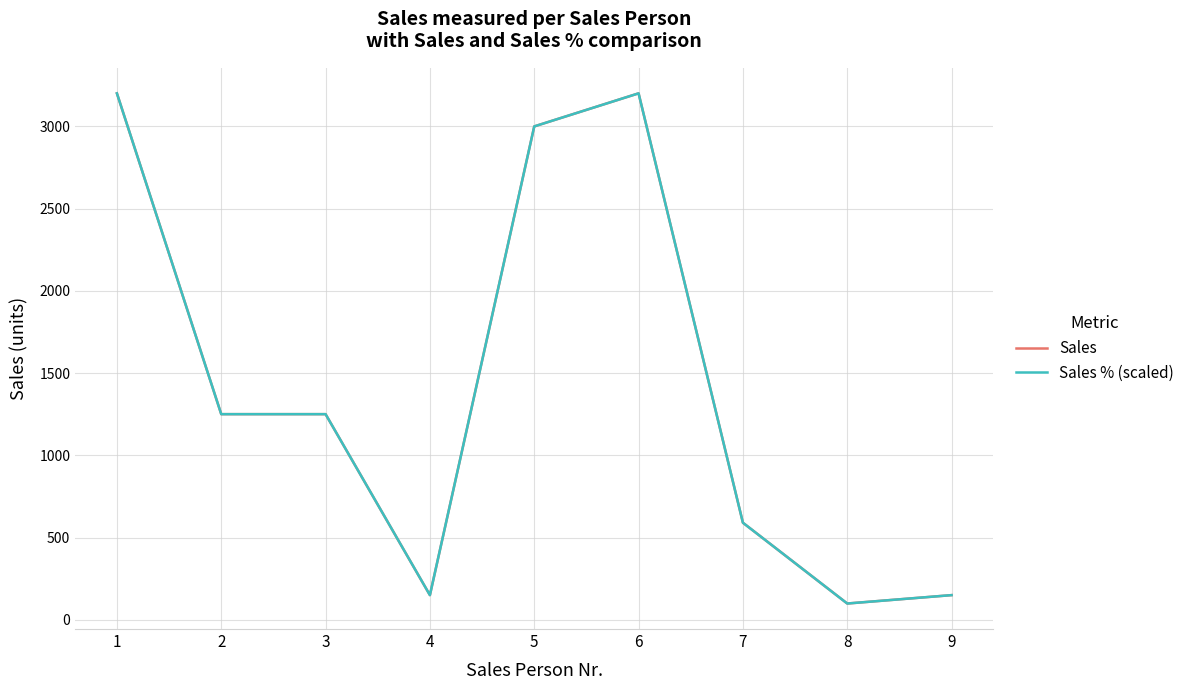

Does the chart display data point markers on the line(s)?

No